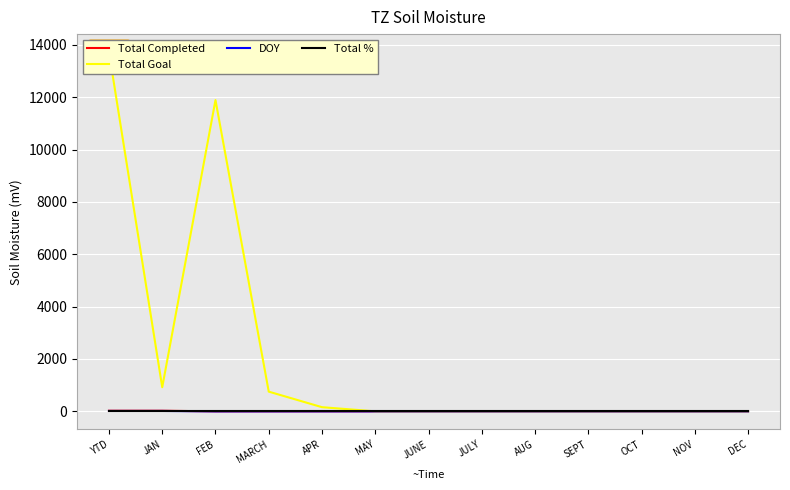

True or false: DOY and Total Completed cross at least once.

False